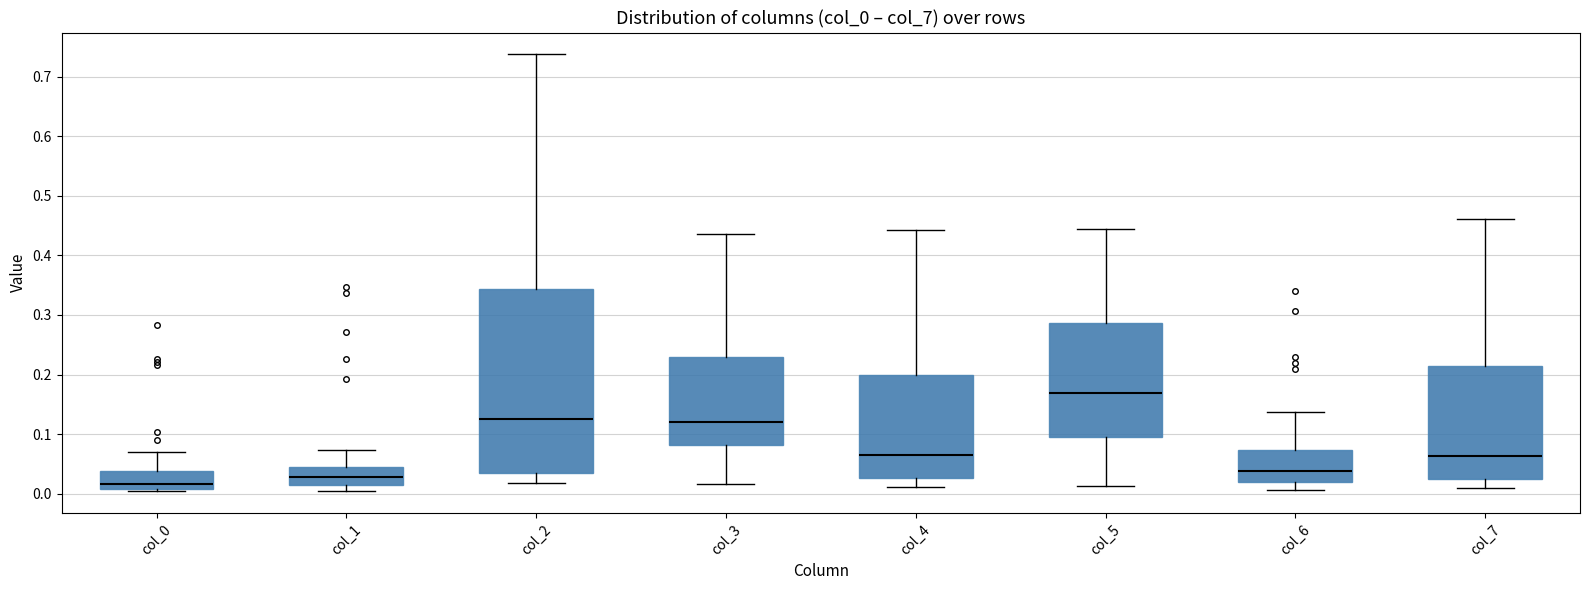

Which box is the tallest, from its lower edge to its upper edge?

col_2